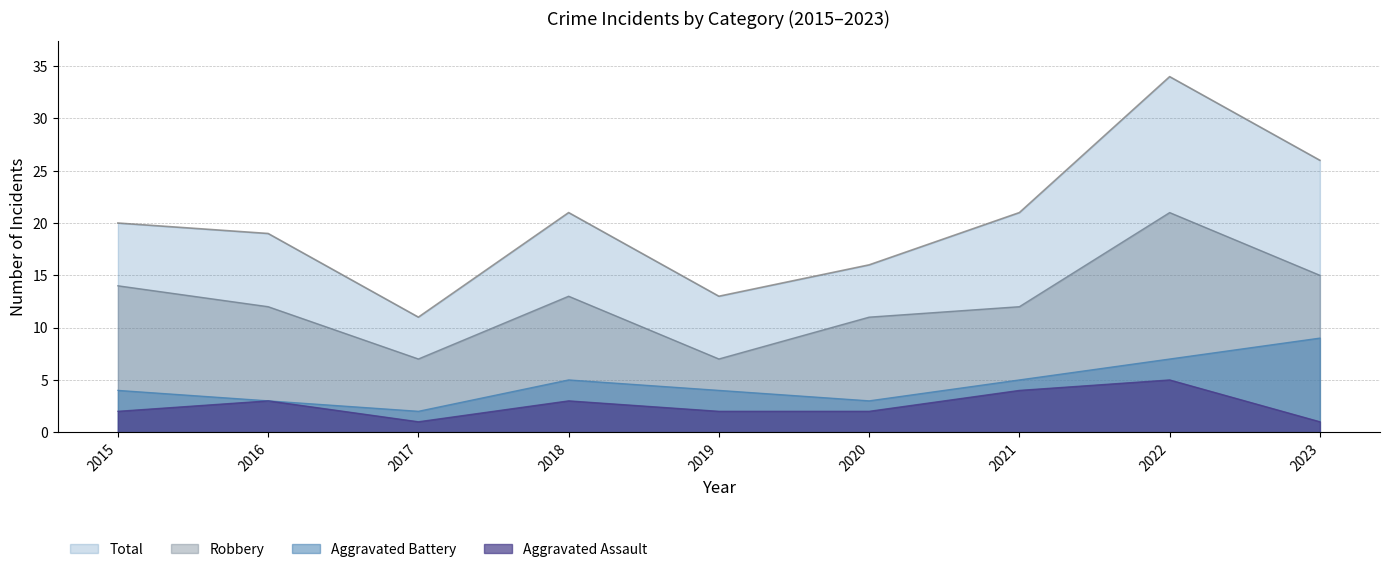

What is the lowest value of the Aggravated Battery series?

2